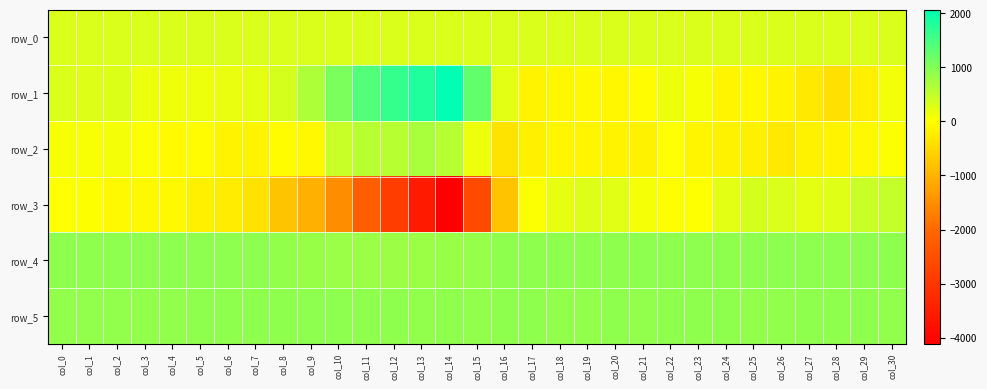

Where does the row_2 series first go above -70?

col_0